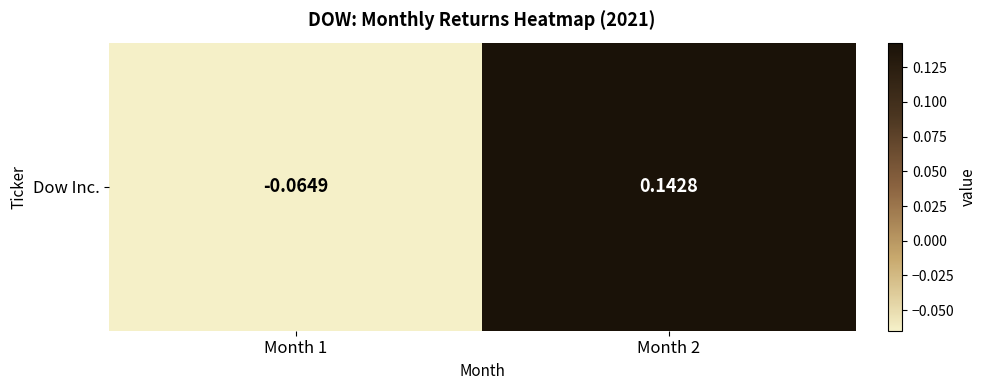

List the labels in order of value, smallest first.

Month 1, Month 2